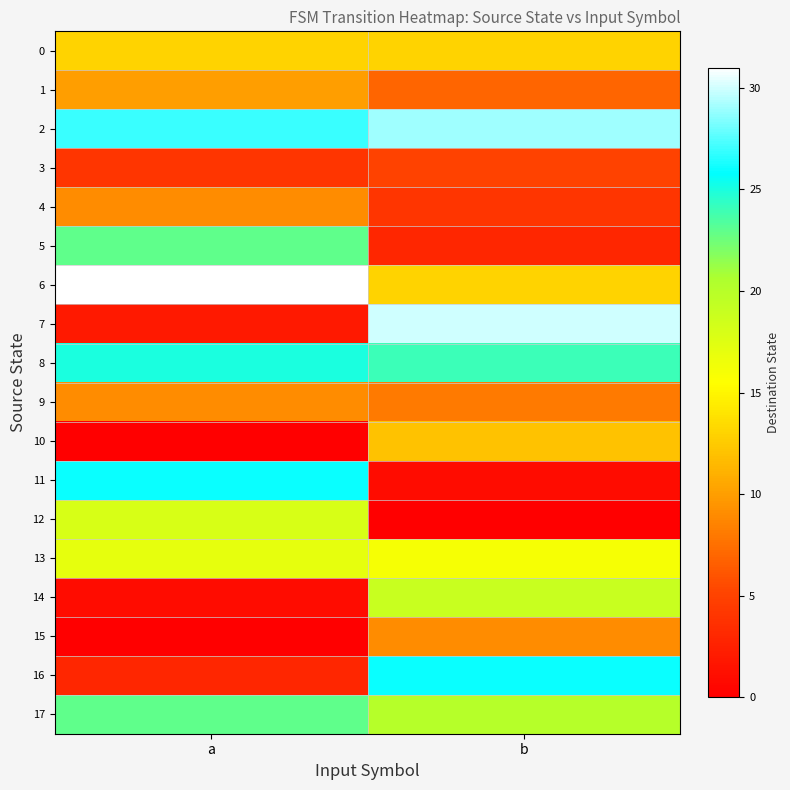

At which category does the chart reach its minimum across all series?

a